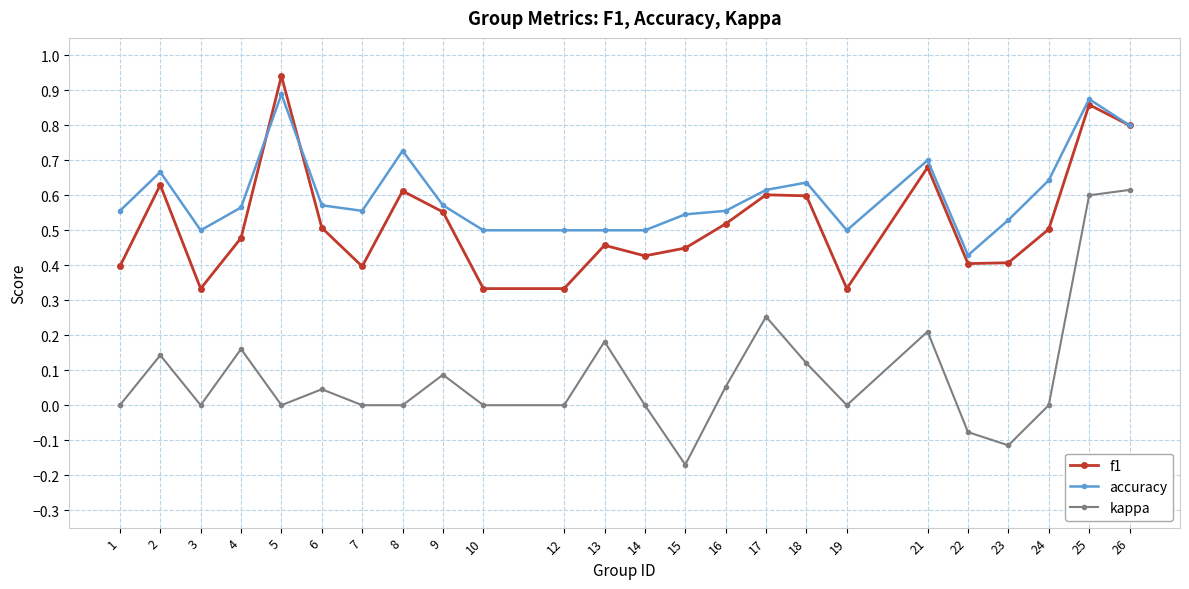

At which label does f1 reach its peak?

5